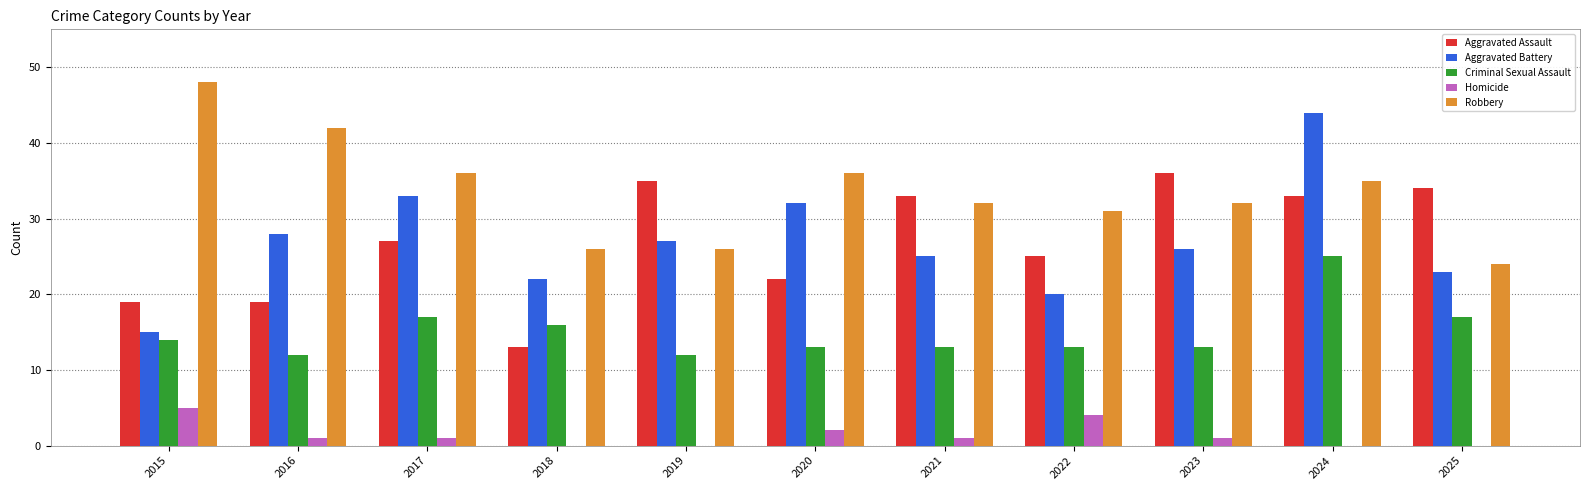

Which series changed the most between 2015 and 2017?

Aggravated Battery